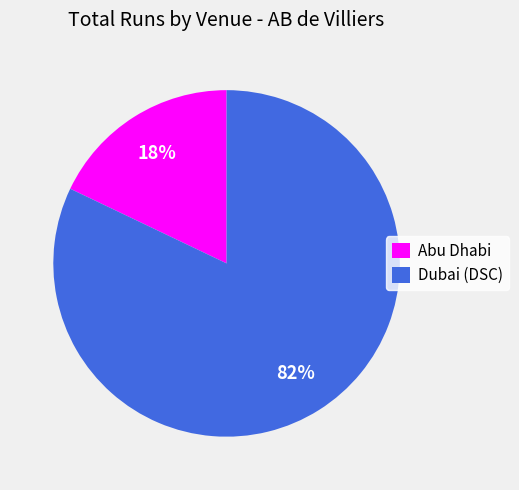

To the nearest percent, what portion does Abu Dhabi represent?

18%